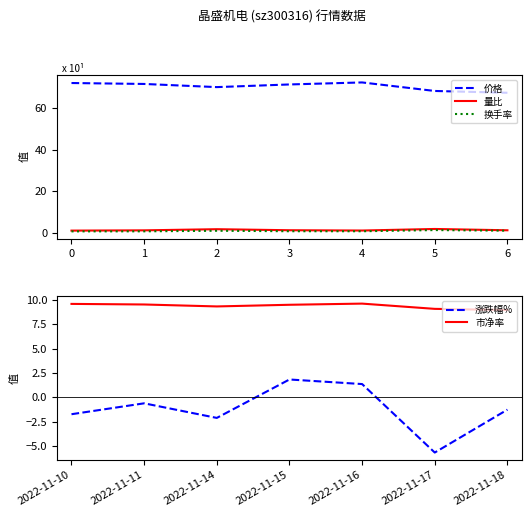

What is the difference between the 价格 values at 4 and 5?

4.1